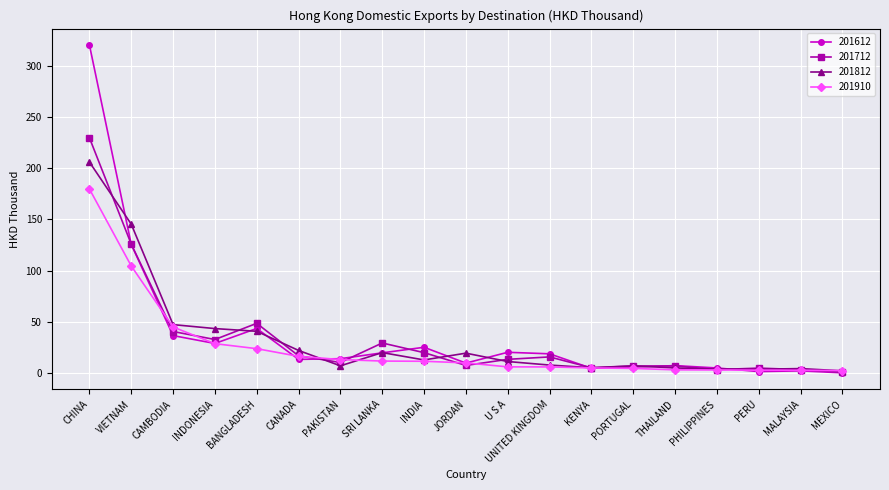

What is the difference between the 201812 values at PAKISTAN and CHINA?

198.6